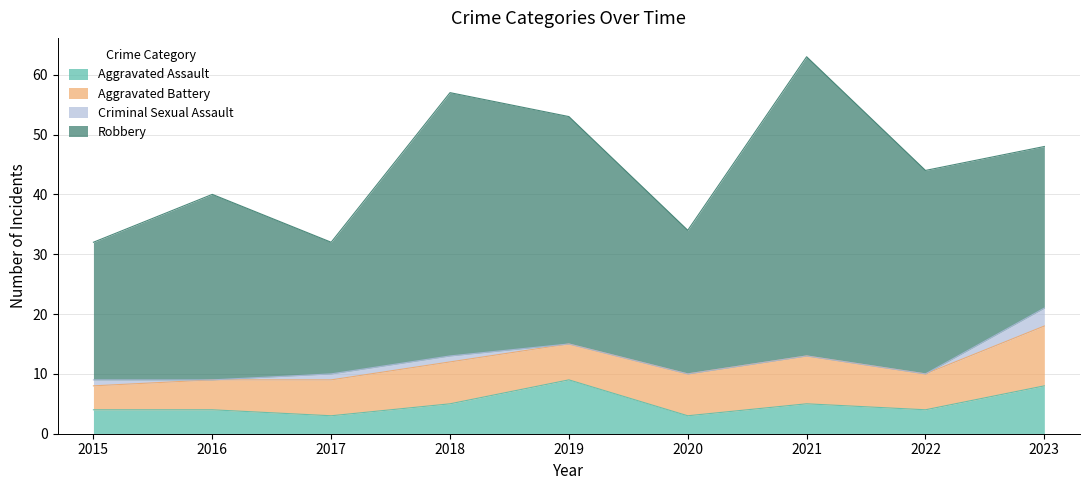

What is the highest value of the Robbery series?

50